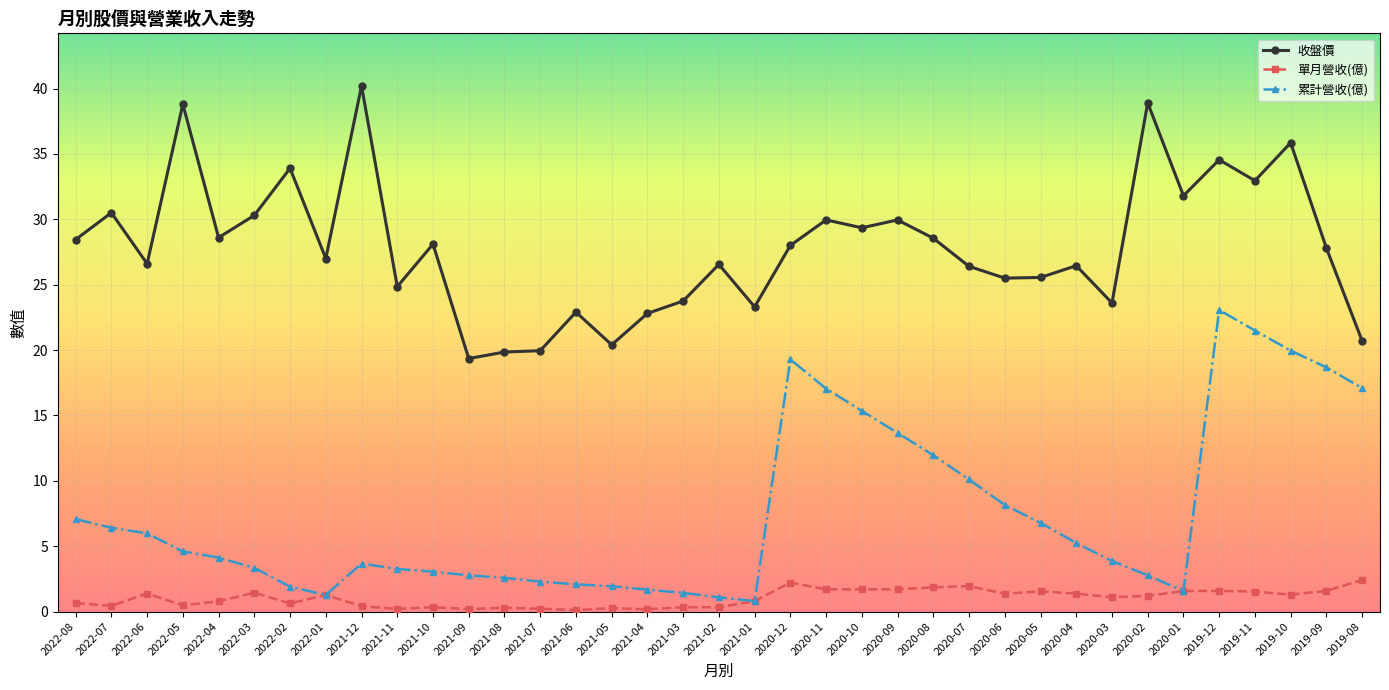

Which series has the largest total across all categories?

收盤價